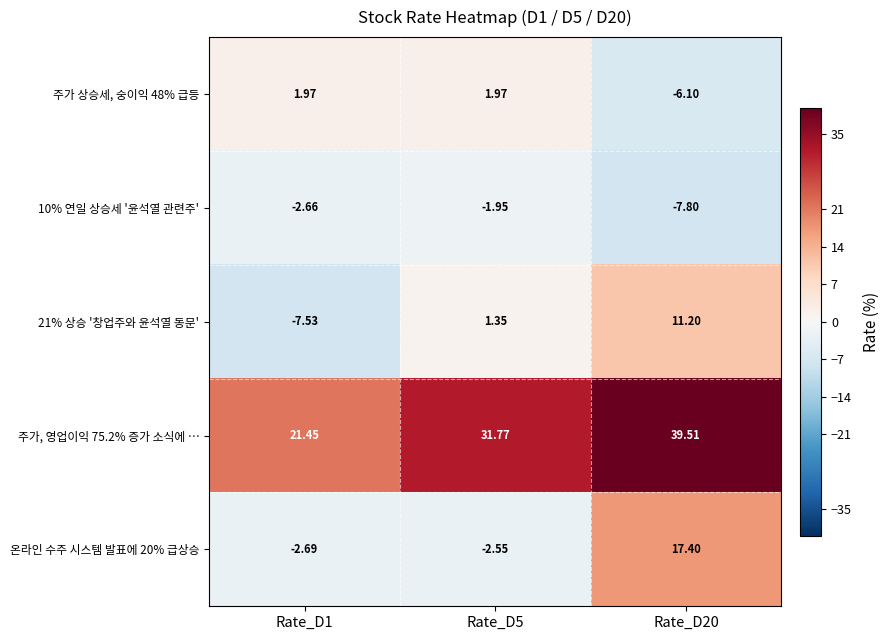

Which series has the largest range (max minus min)?

온라인 수주 시스템 발표에 20% 급상승